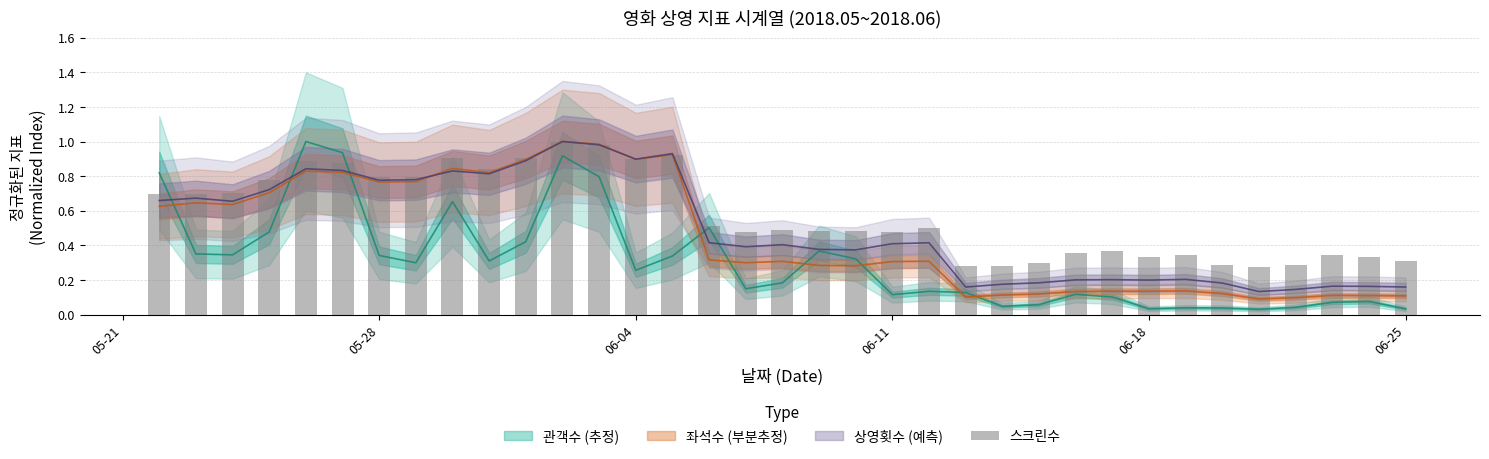

The value at 26 is 0.5. True or false?

False